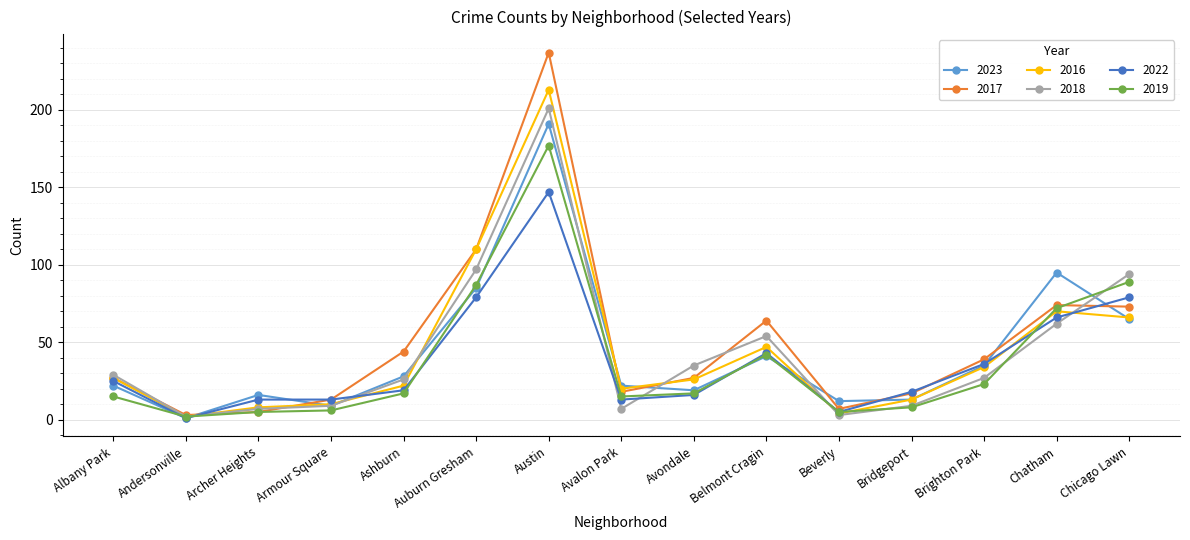

Which series changed the most between Avondale and Brighton Park?

2022